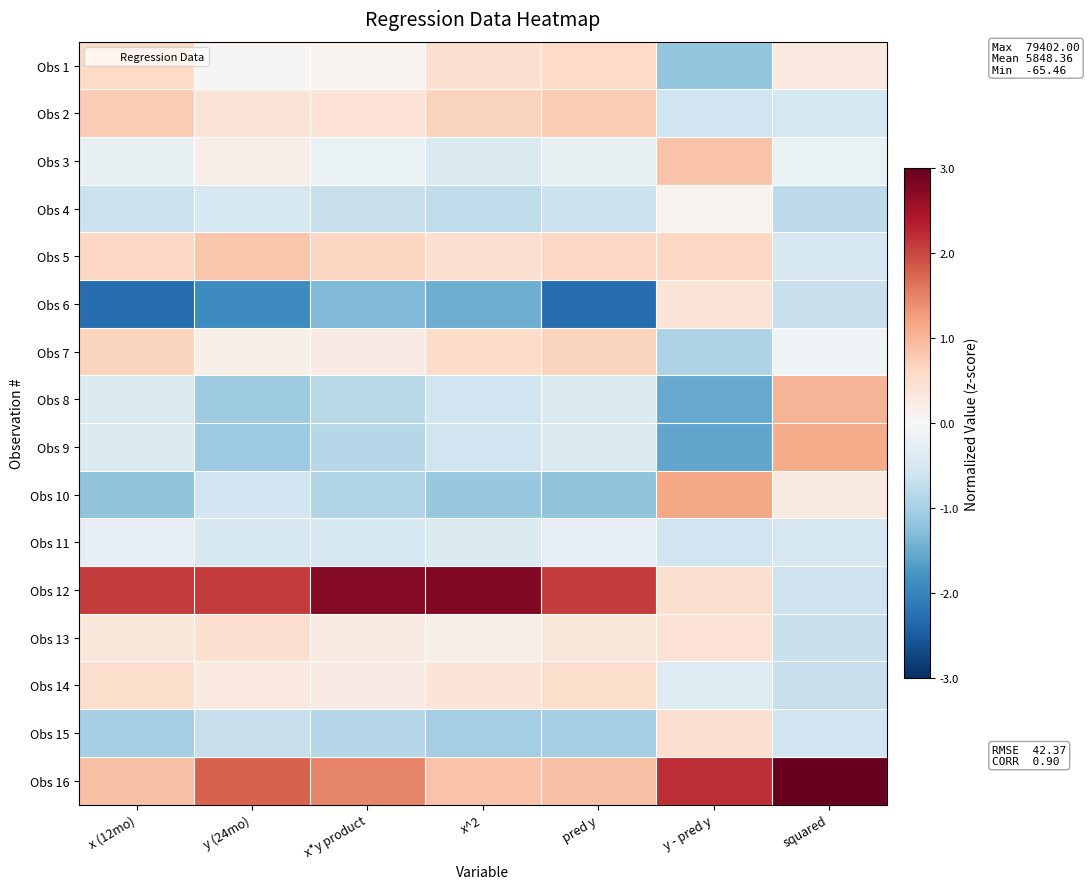

Between x*y product and squared, which is larger?

squared